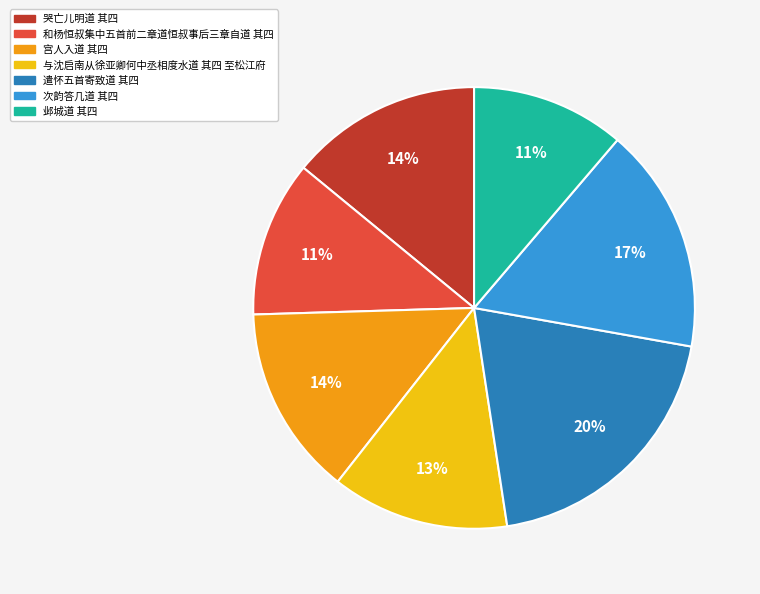

Does any single category account for the majority?

No